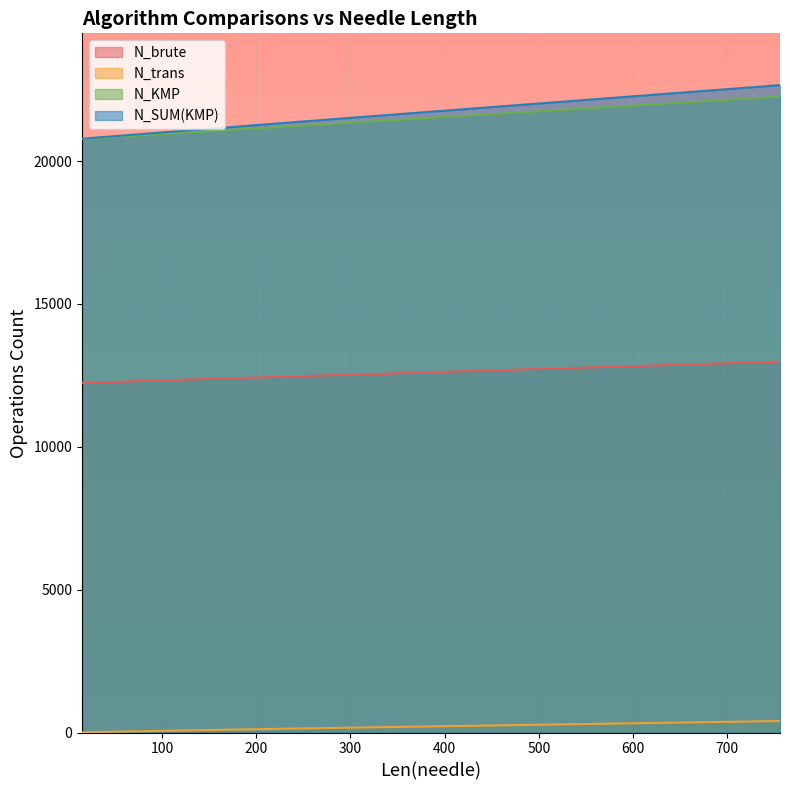

Between 245 and 15, which is larger?

245